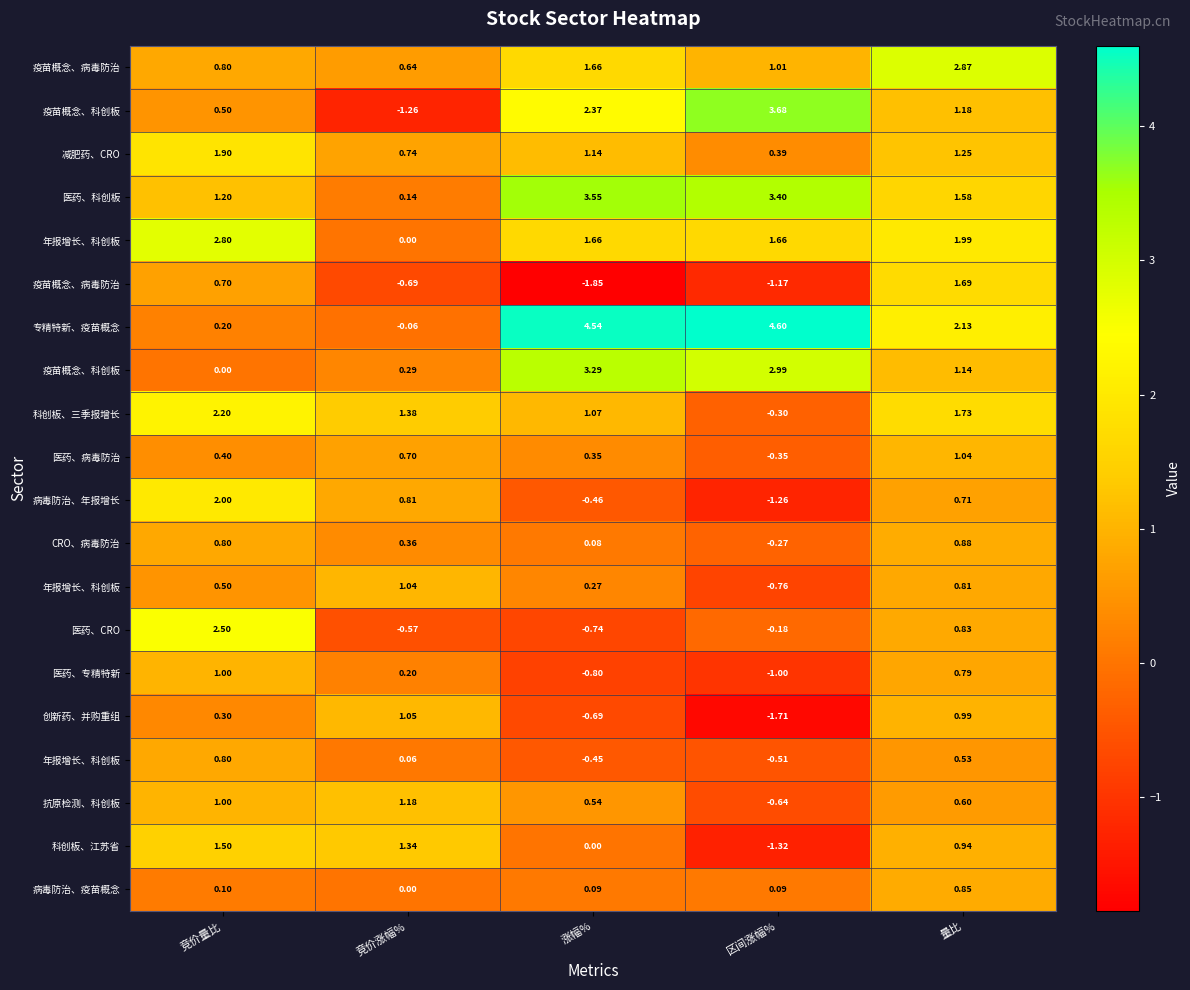

At how many categories does at least one series exceed 0?

5